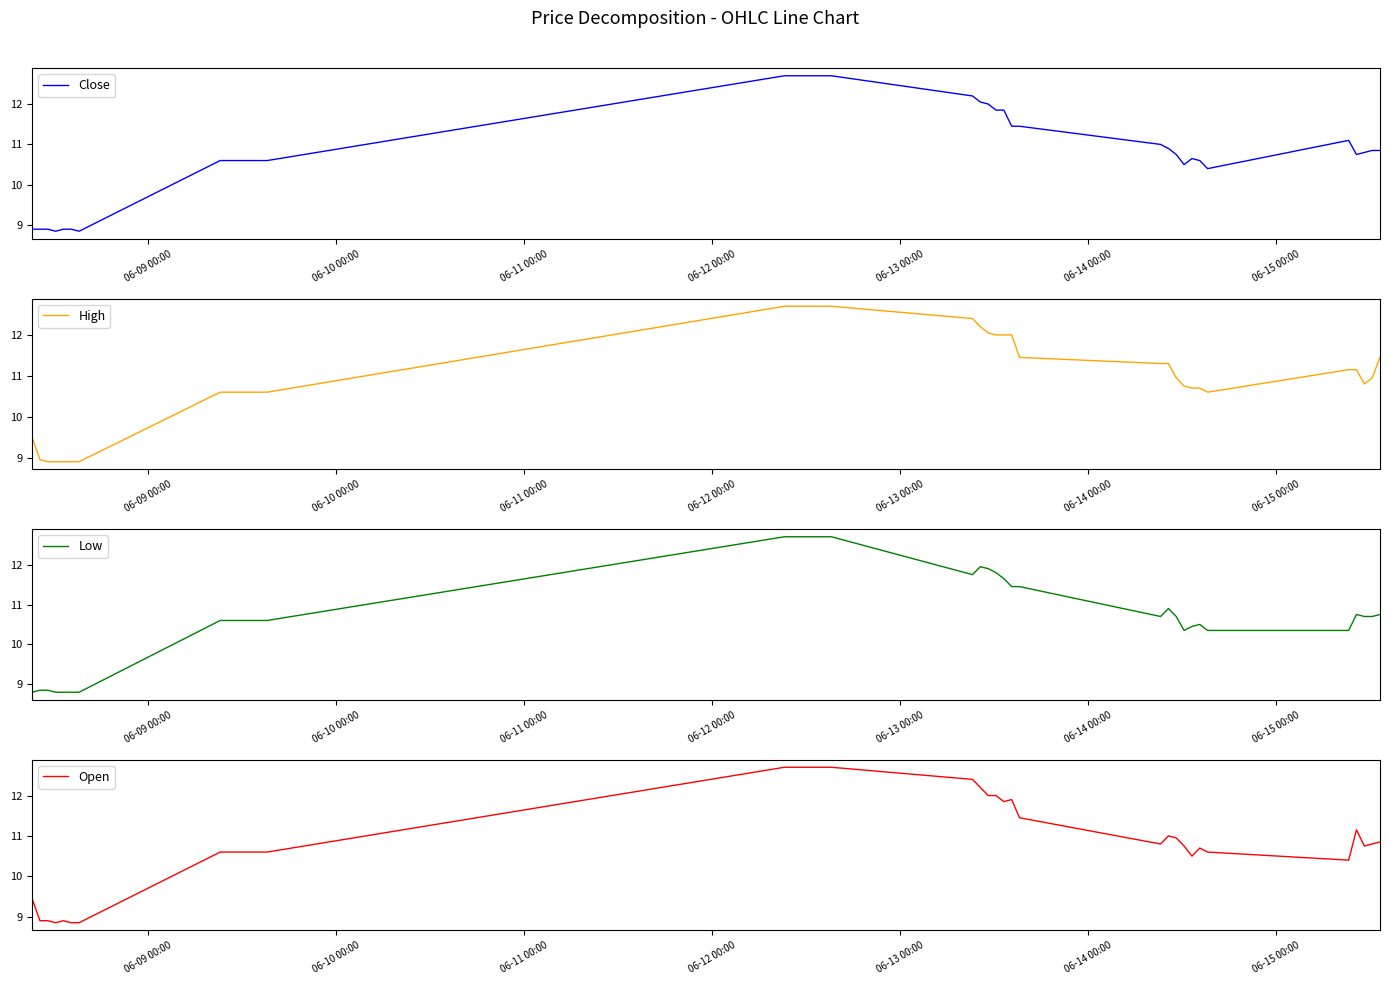

The Low series shows 2.9 at 06-09 00:00. True or false?

False